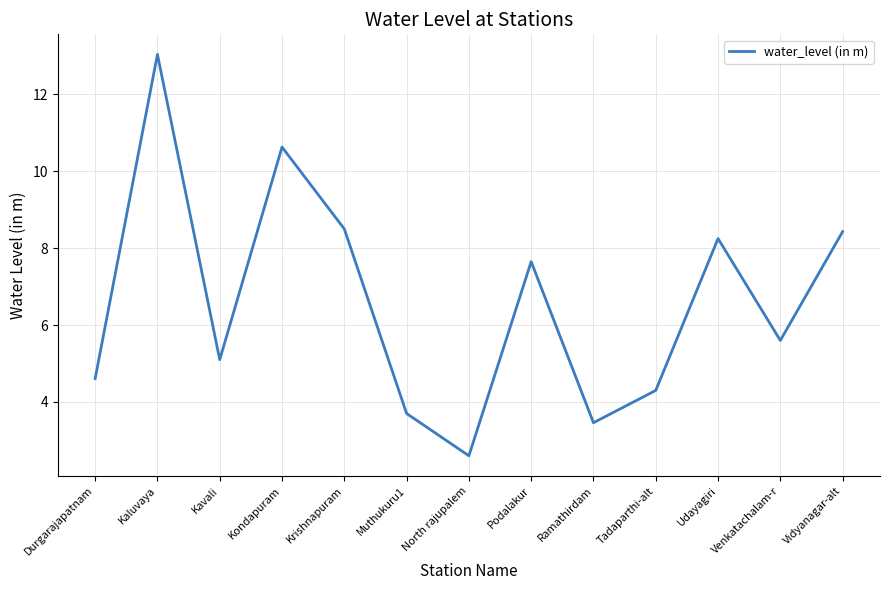

Does the chart display data point markers on the line(s)?

No